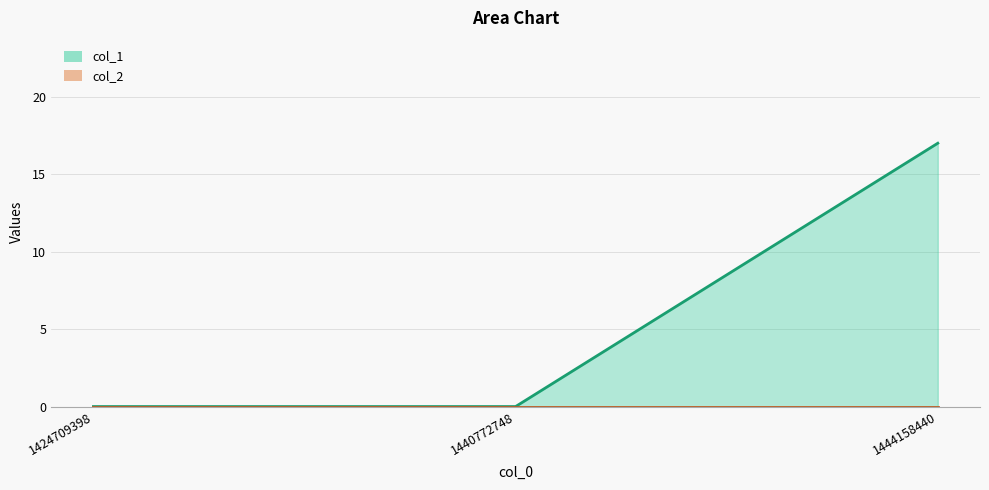

Reading right to left, list all the values displayed in this chart.

17	0	0